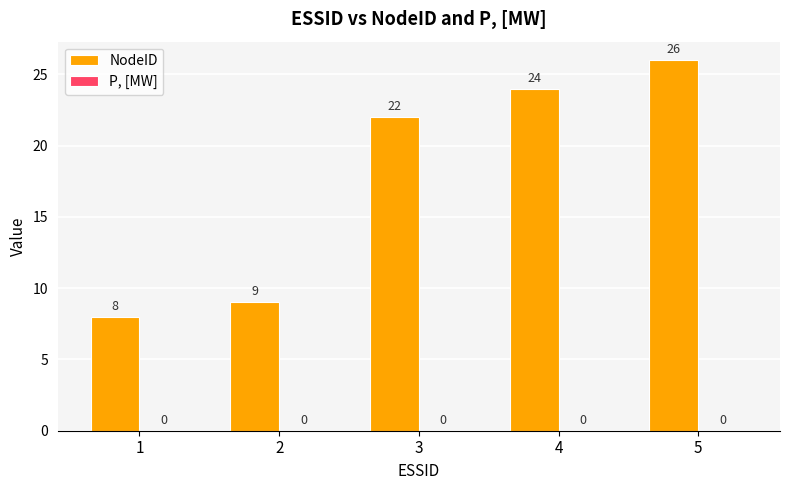

Reading left to right, what are all the values shown in this chart?

8	9	22	24	26